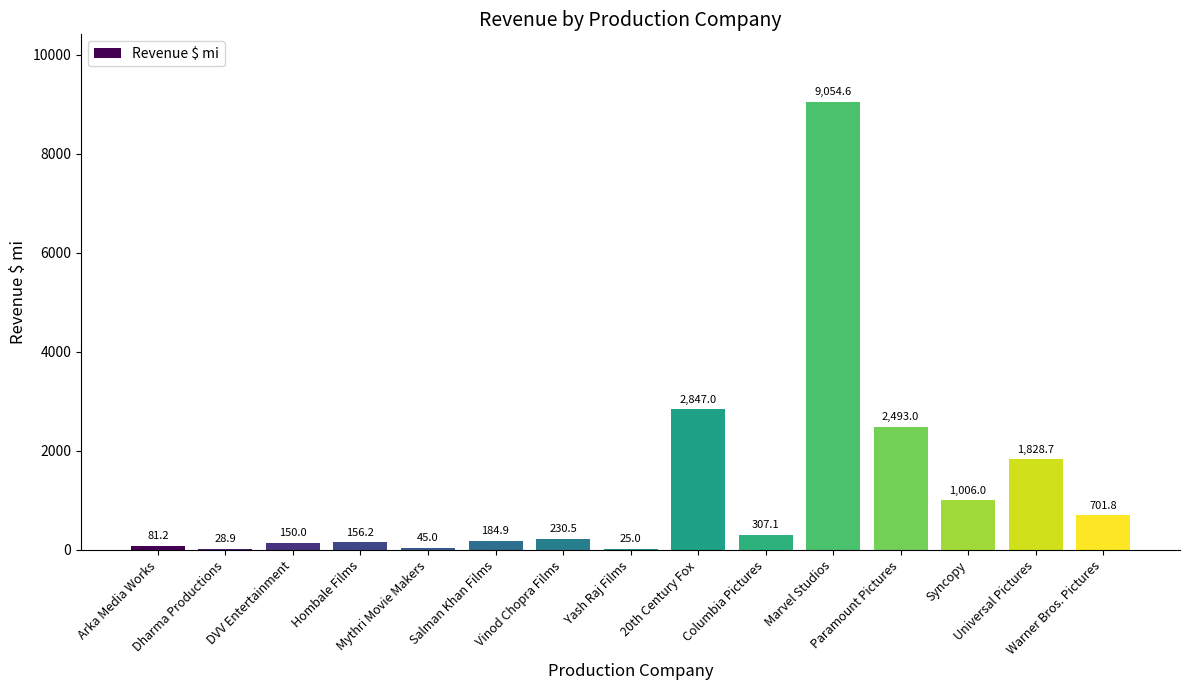

What is the maximum value shown in the chart?

9054.6